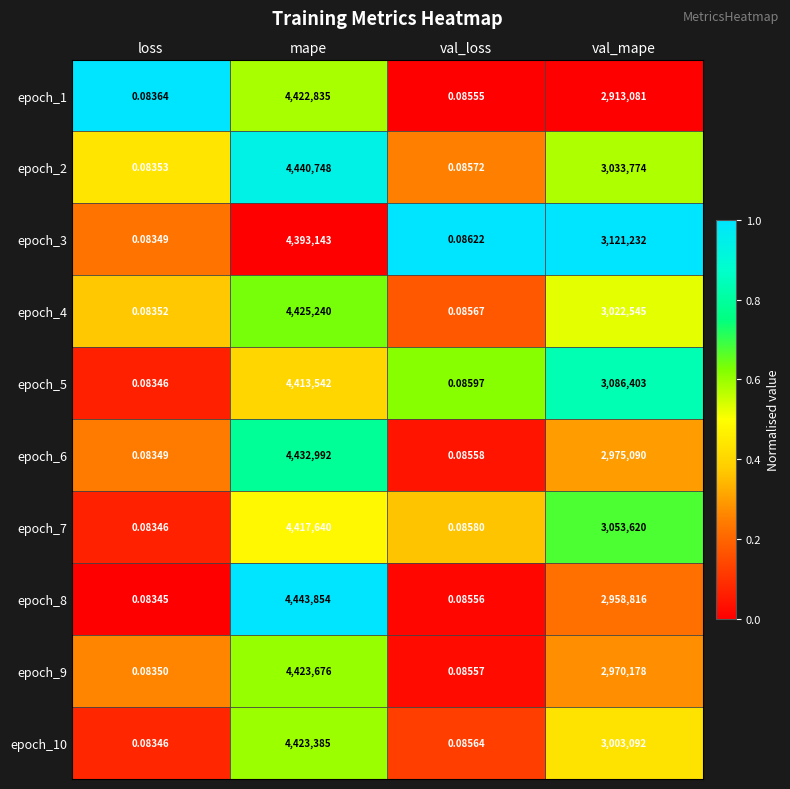

At which category does the chart reach its minimum across all series?

loss